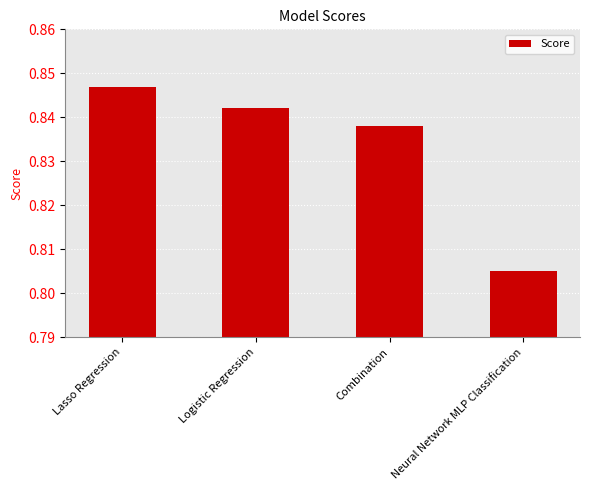

Rank the categories by value from lowest to highest.

Neural Network MLP Classification, Combination, Logistic Regression, Lasso Regression